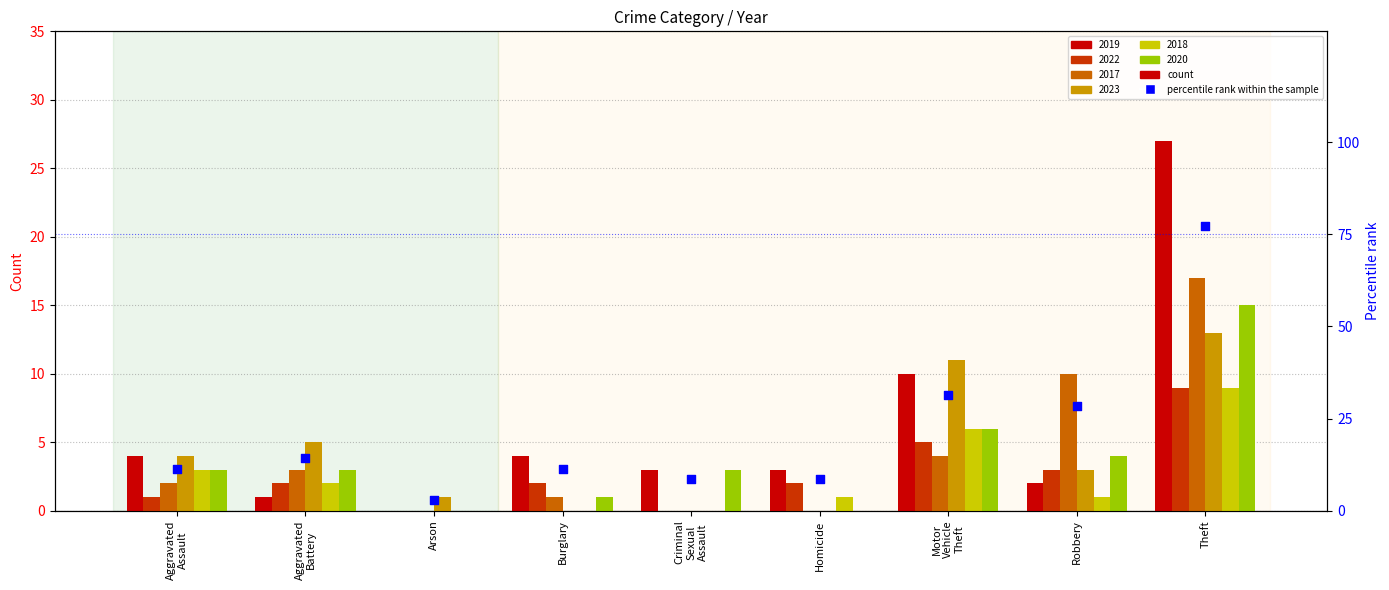

What is the change in value from Aggravated
Assault to Arson?

-8.6